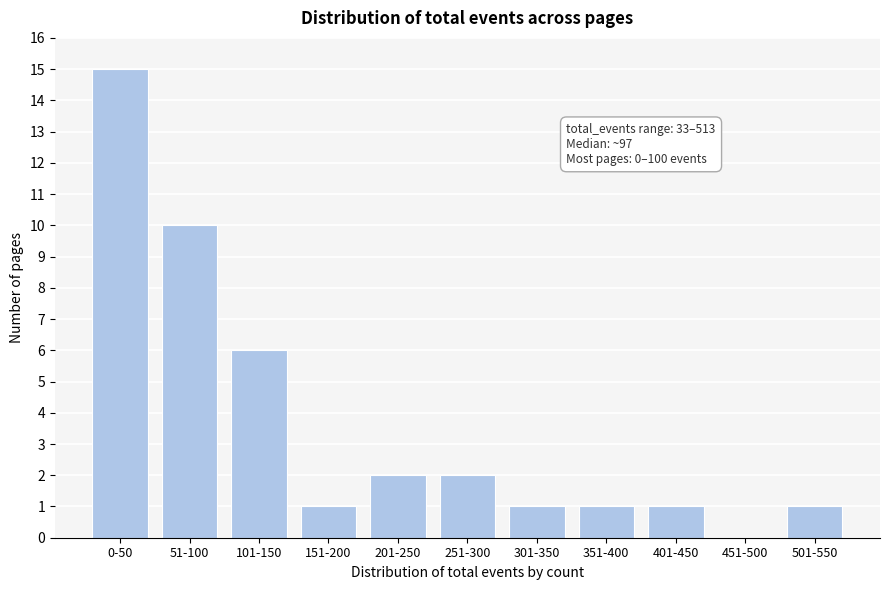

Reading right to left, what are all the values shown in this chart?

501-550=1	451-500=0	401-450=1	351-400=1	301-350=1	251-300=2	201-250=2	151-200=1	101-150=6	51-100=10	0-50=15